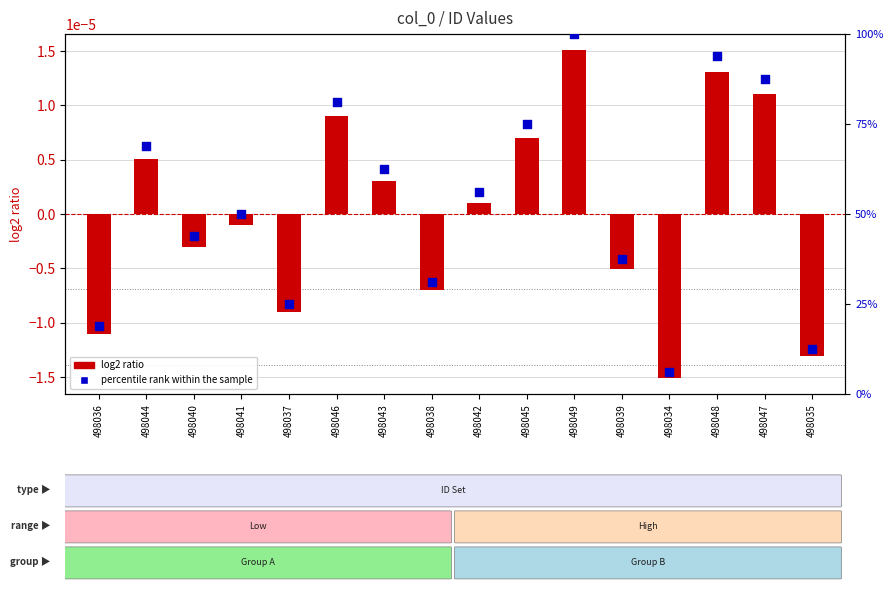

What are all the series names shown in the legend?

log2 ratio, percentile rank within the sample